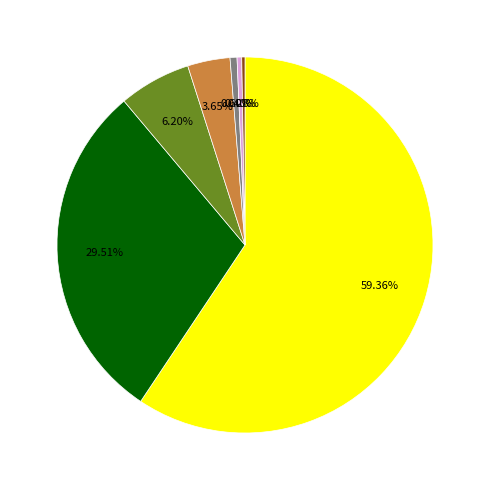

To the nearest percent, what is the average slice percentage?

14%